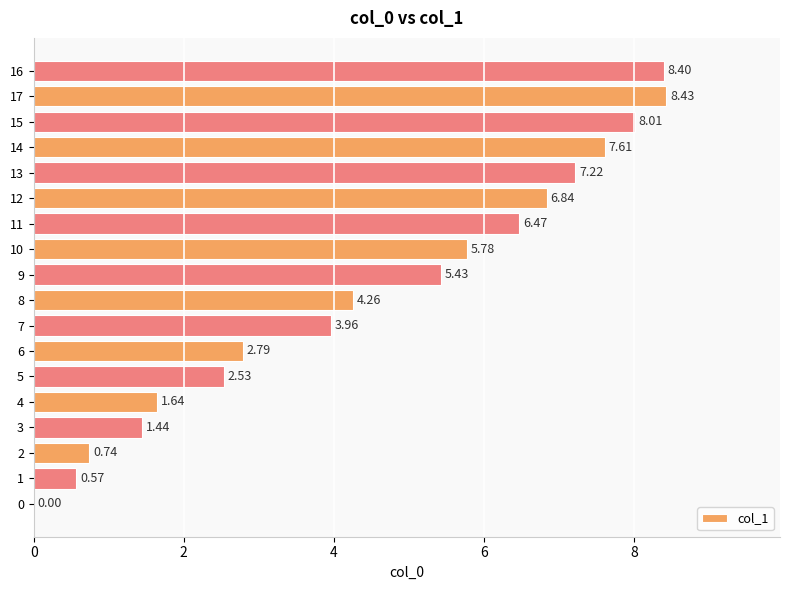

What is the approximate value at 15?

8.0